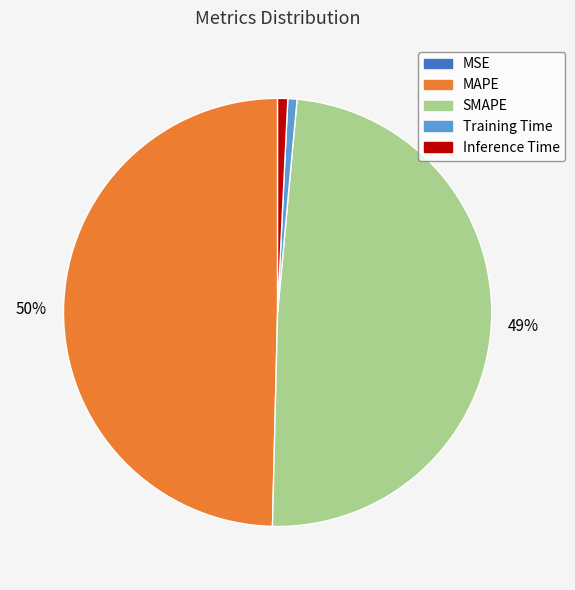

Is the sum of Inference Time and MAPE greater than half?

Yes